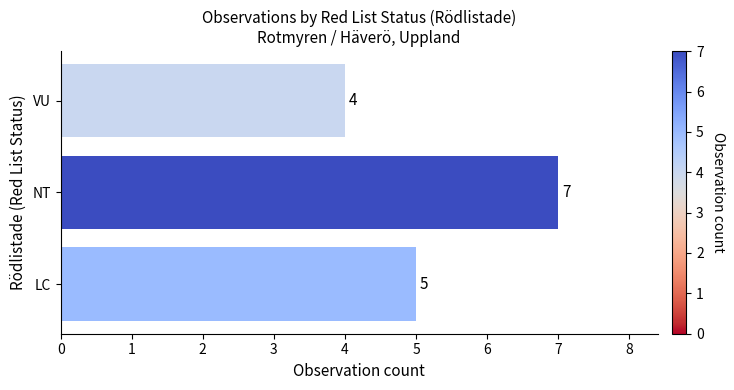

Reading bottom to top, transcribe all the data shown in this chart.

5	7	4